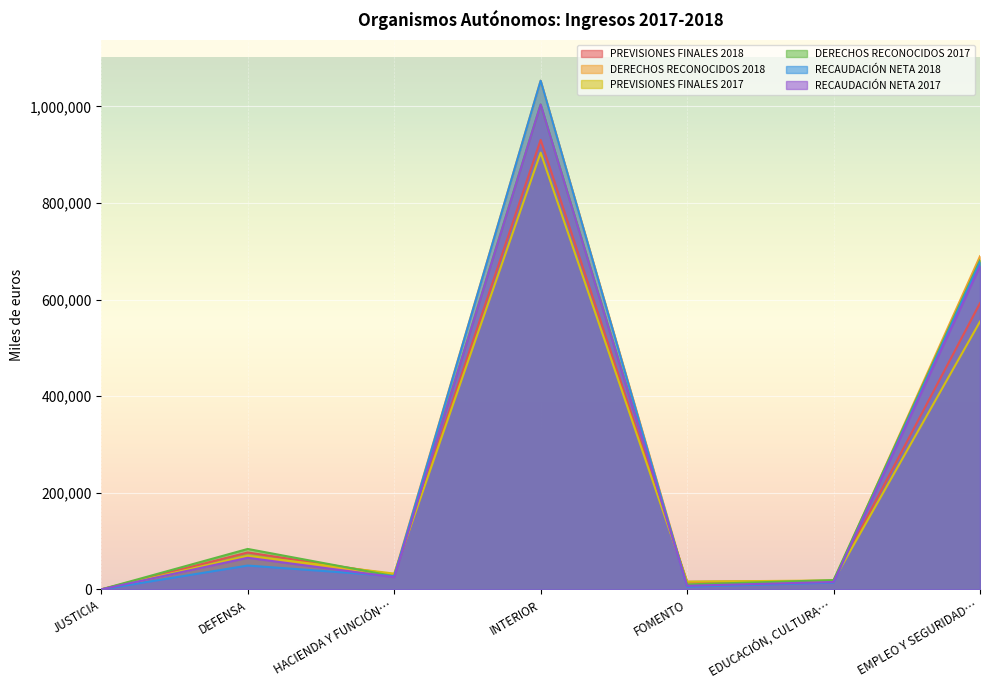

At how many categories does at least one series exceed 565012?

2